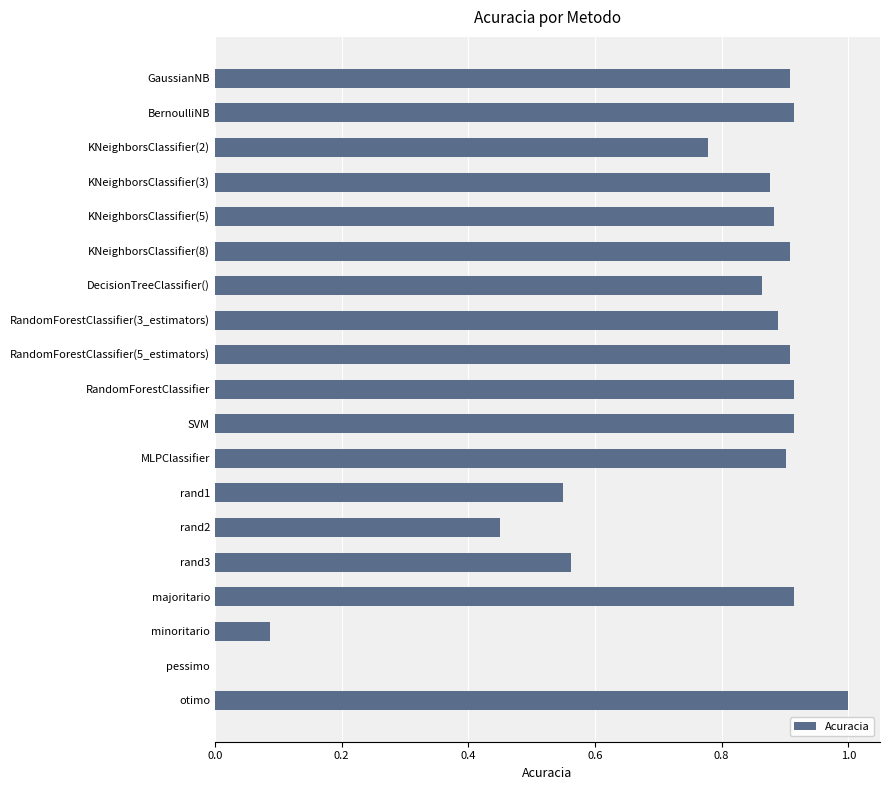

Which label corresponds to the largest value in the chart?

otimo